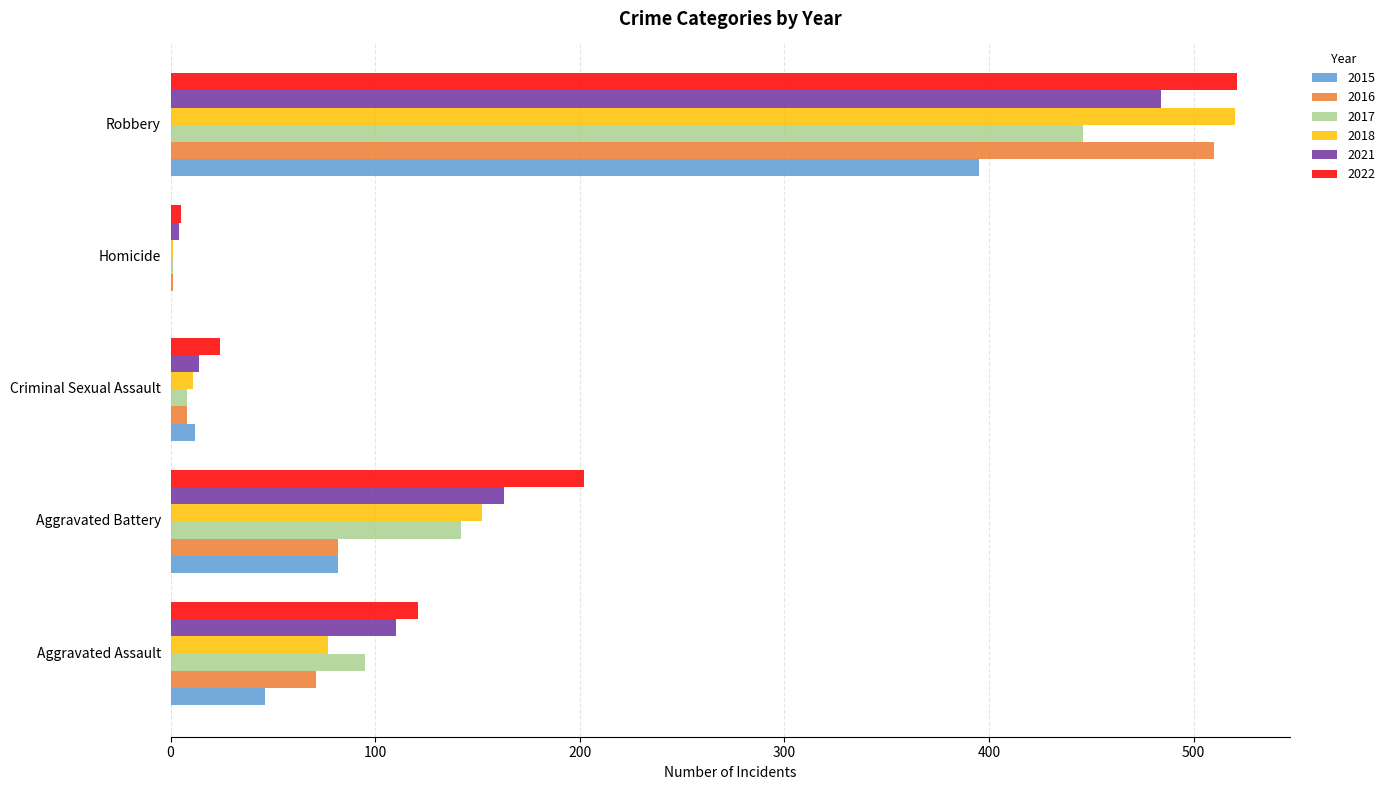

What is the total value across all series at Aggravated Assault?

520